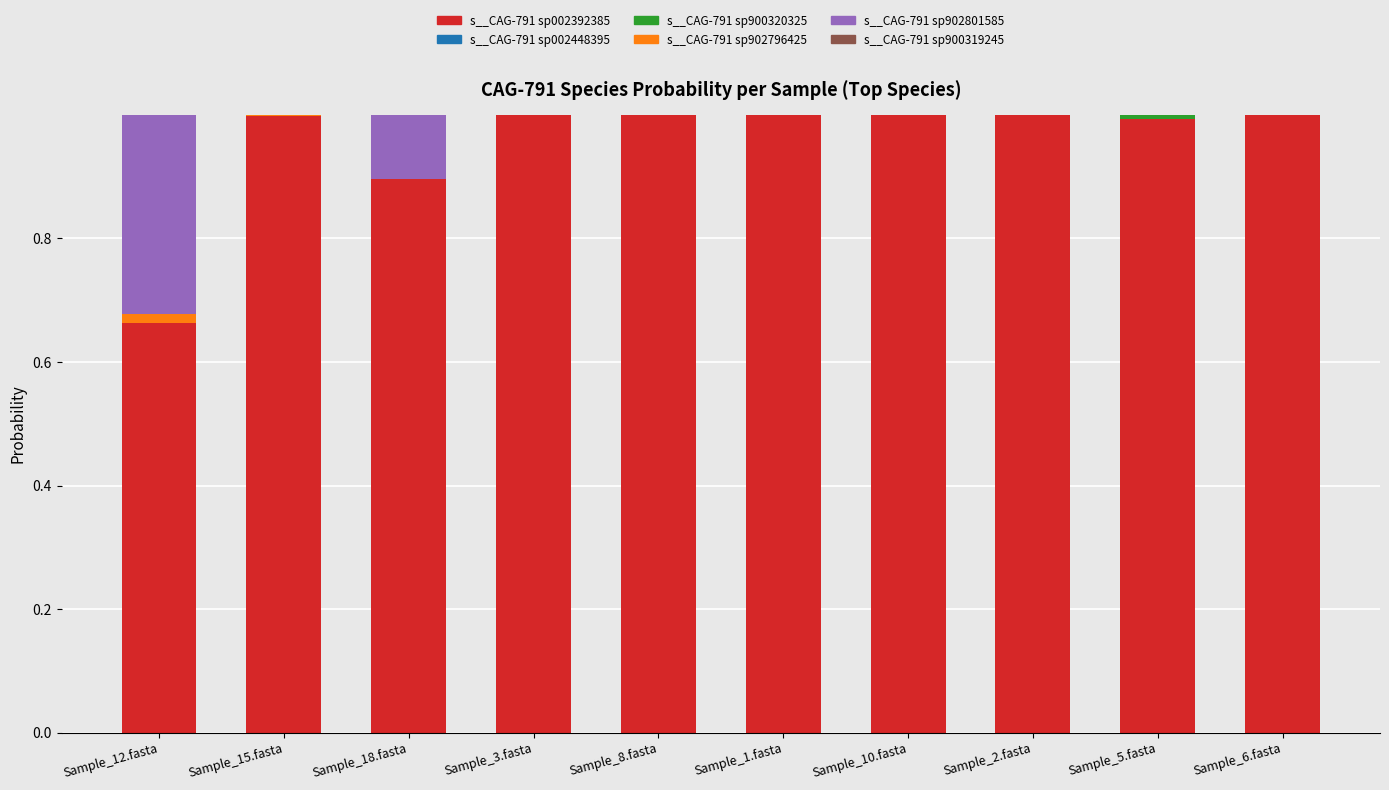

Is it true that s__CAG-791 sp002392385 equals 1.0 at Sample_10.fasta?

True